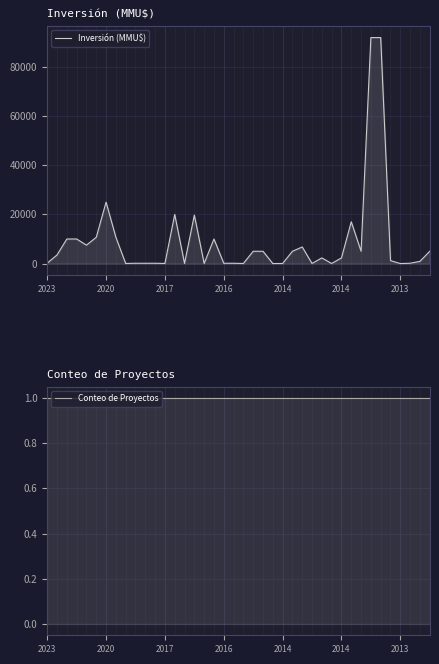

What is the approximate value of Inversión (MMU$) at 37?

126